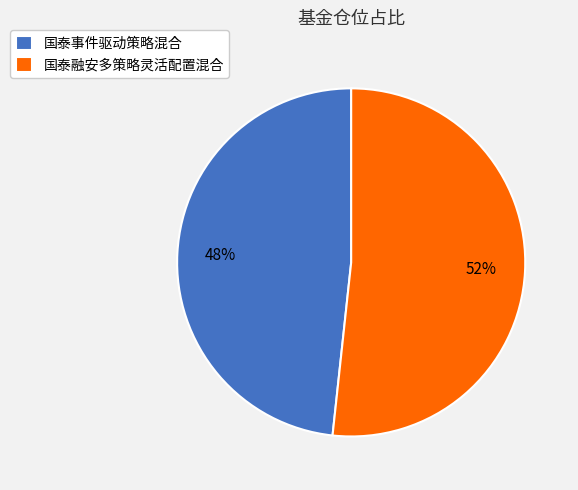

Combined, do 国泰事件驱动策略混合 and 国泰融安多策略灵活配置混合 account for over 50%?

Yes